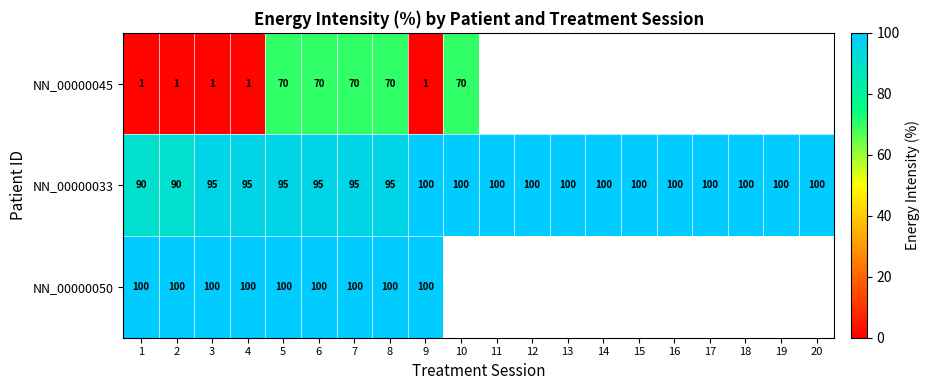

Is it true that NN_00000050 equals 100.0 at 2?

True